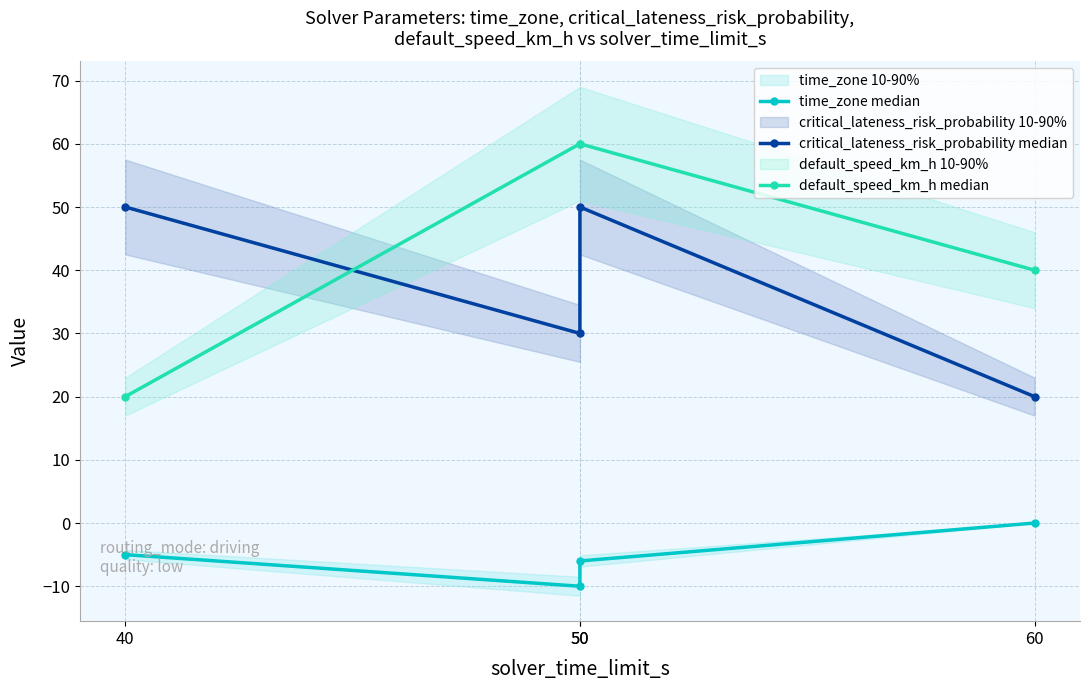

How many lines are shown in the chart?

3